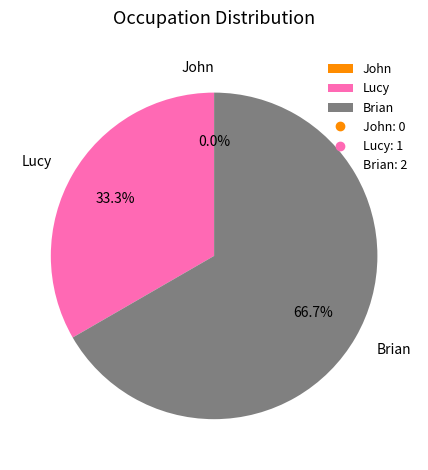

Do John and Lucy together represent more than half of the pie?

No